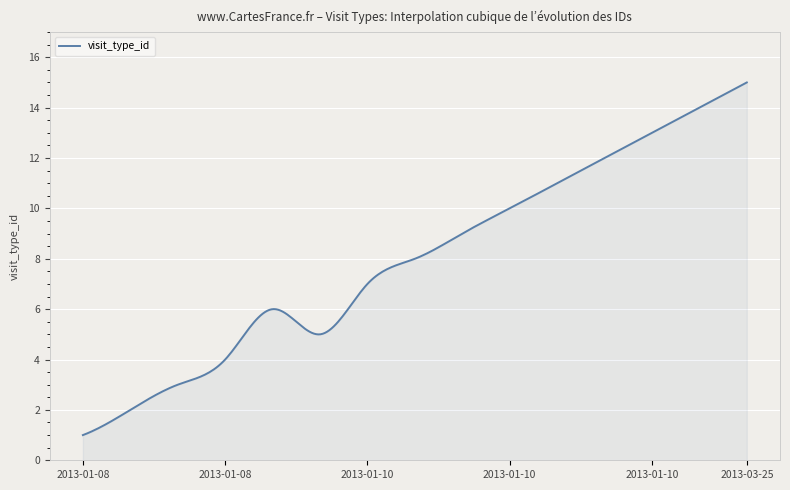

What is the maximum value shown in the chart?

15.0